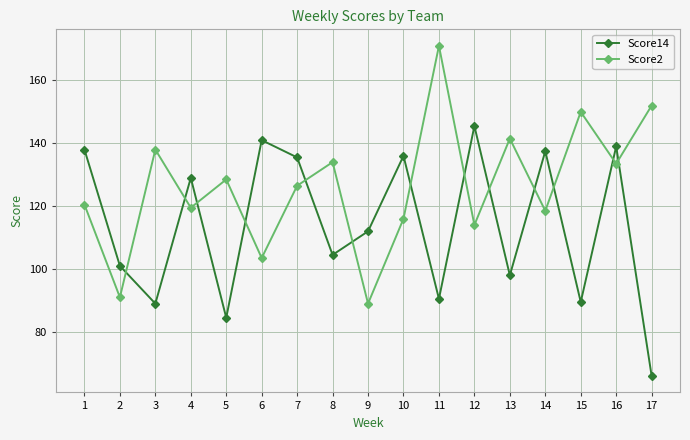

What is the maximum value shown in the chart?

171.0